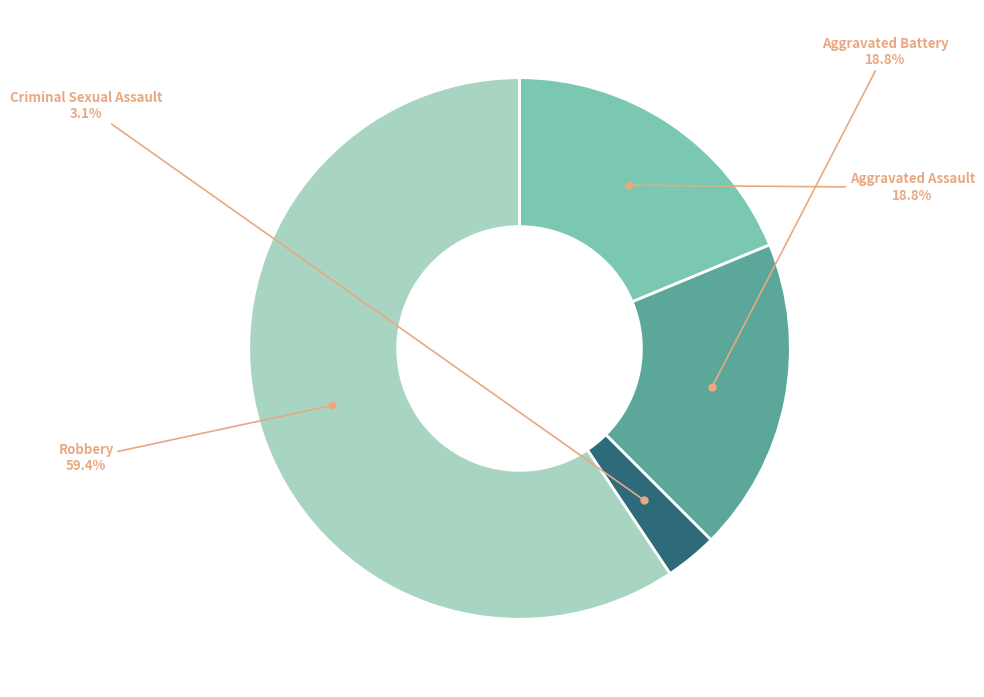

Is there a majority slice in this chart?

Yes